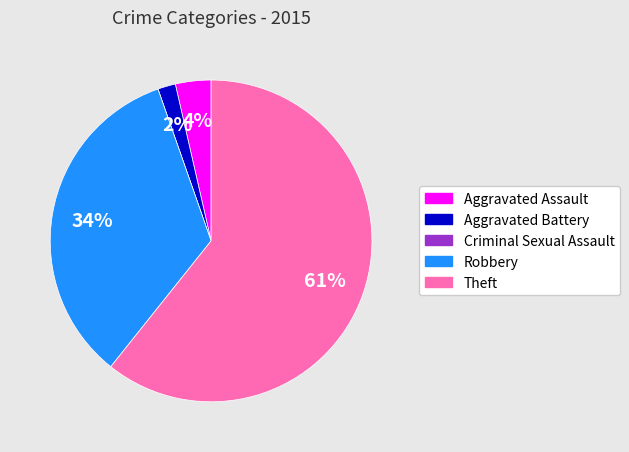

Between Robbery and Theft, which is larger?

Theft